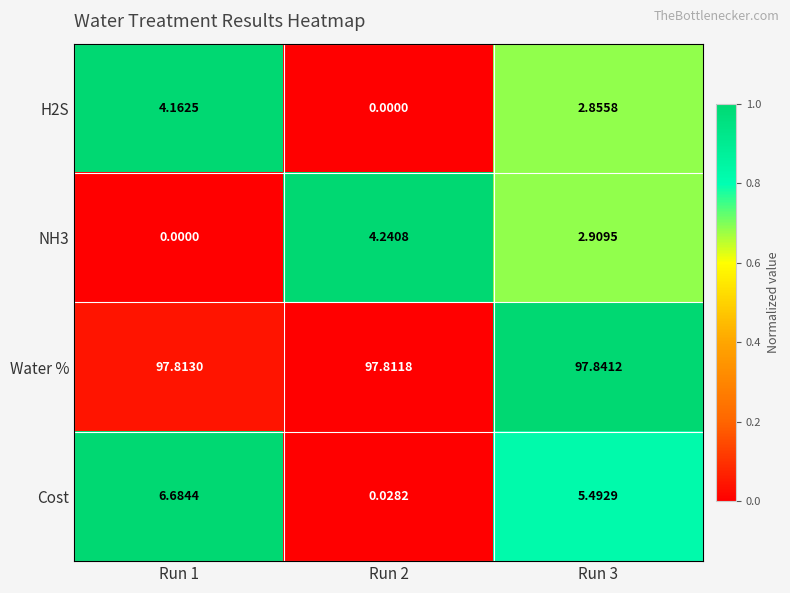

At which category is the sum across all series the highest?

Run 3